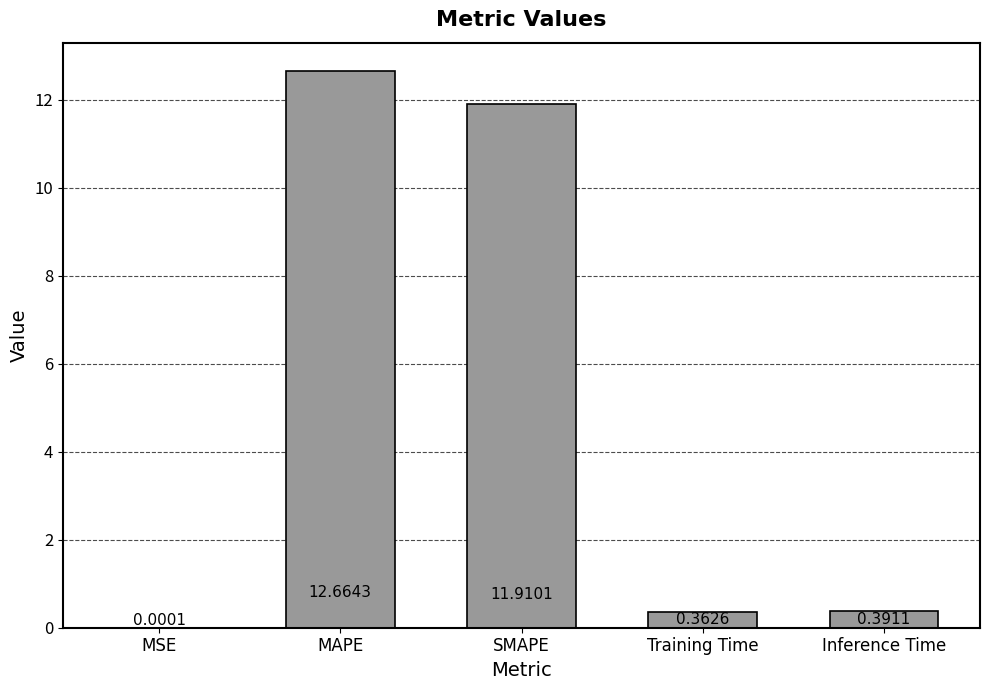

What is the sum of all values?

25.3